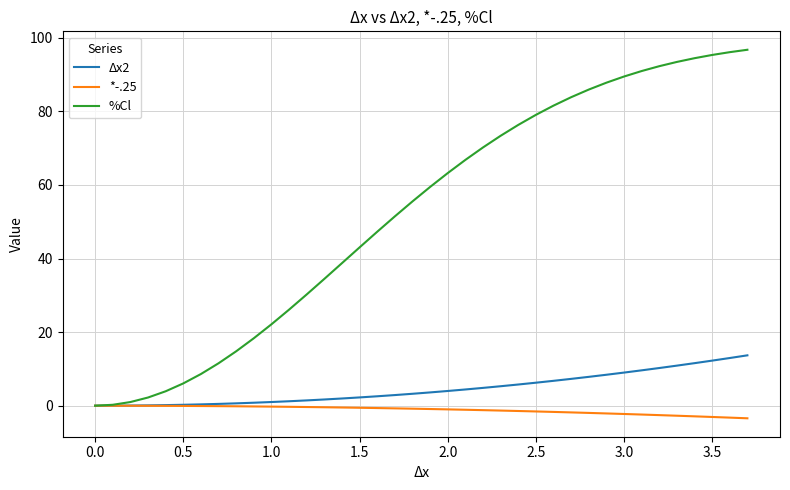

Reading right to left, extract all data points from this chart.

Δx2: 13.7	13.0	12.2	11.6	10.9	10.2	9.6	9.0	8.4	7.8	7.3	6.8	6.2	5.8	5.3	4.8	4.4	4.0	3.6	3.2	2.9	2.6	2.2	2.0	1.7	1.4	1.2	1.0	0.8	0.6	0.5	0.4	0.2	0.2	0.1	0.0	0.0	0.0	0.0
*-.25: -3.4	-3.2	-3.1	-2.9	-2.7	-2.6	-2.4	-2.2	-2.1	-2.0	-1.8	-1.7	-1.6	-1.4	-1.3	-1.2	-1.1	-1.0	-0.9	-0.8	-0.7	-0.6	-0.6	-0.5	-0.4	-0.4	-0.3	-0.2	-0.2	-0.2	-0.1	-0.1	-0.1	-0.0	-0.0	-0.0	-0.0	0.0	0.0
%Cl: 96.7	96.1	95.3	94.4	93.4	92.3	91.0	89.5	87.8	85.9	83.8	81.5	79.0	76.3	73.4	70.2	66.8	63.2	59.4	55.5	51.4	47.3	43.0	38.7	34.5	30.2	26.1	22.1	18.3	14.8	11.5	8.6	6.1	3.9	2.2	1.0	0.2	0.0	0.0